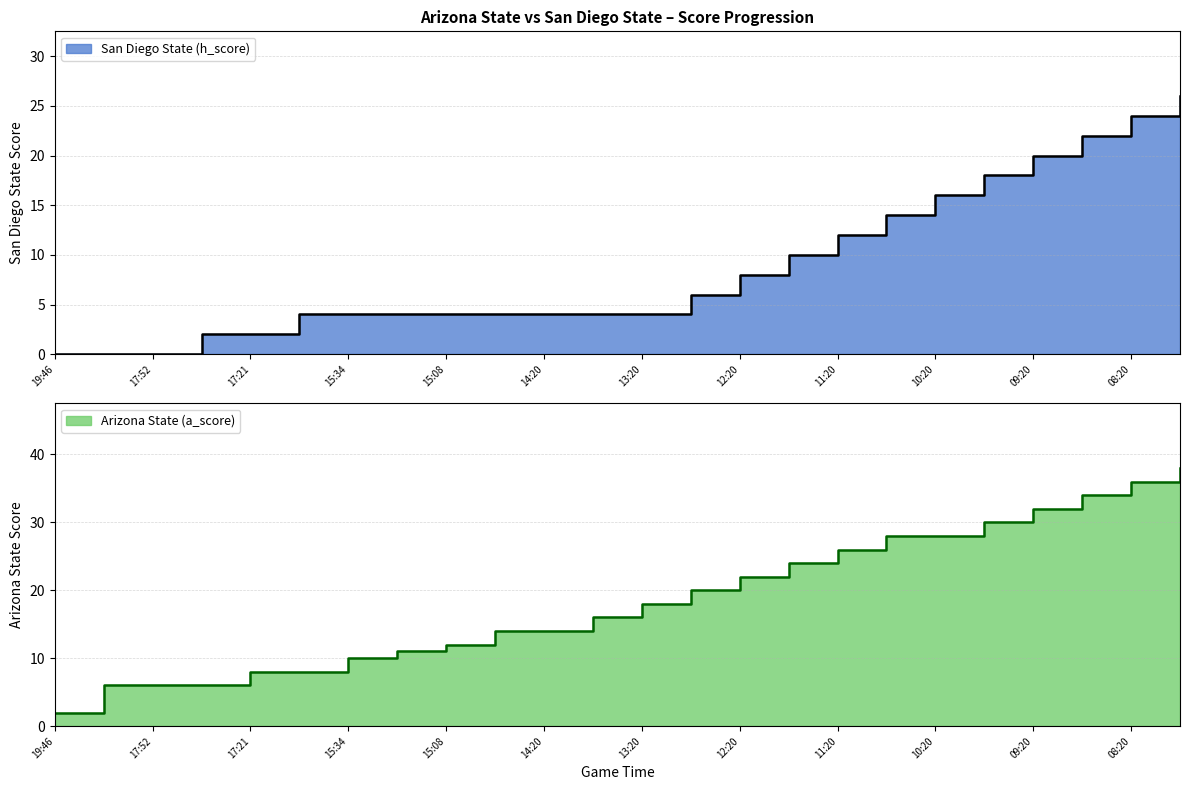

Which category has the highest value in the San Diego State (h_score) series?

07:50